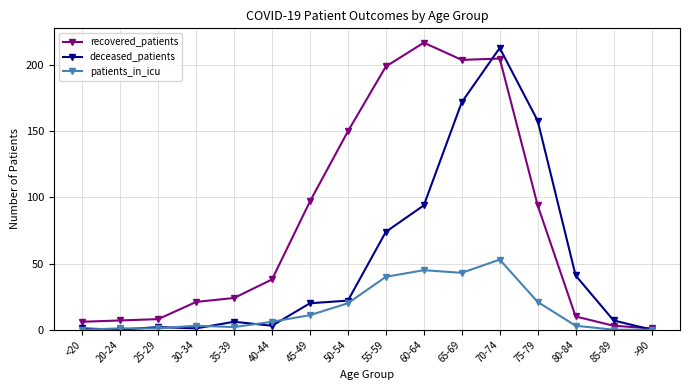

Reading right to left, extract all data points from this chart.

recovered_patients: 1	3	10	94	205	204	217	199	150	97	38	24	21	8	7	6
deceased_patients: 0	7	41	158	213	172	94	74	22	20	3	6	1	2	0	1
patients_in_icu: 0	0	3	21	53	43	45	40	20	11	6	2	3	1	1	0